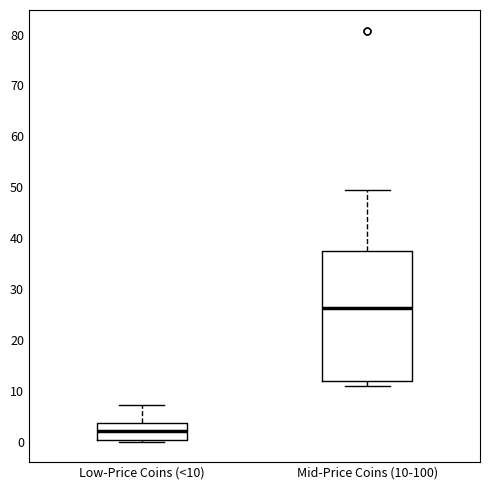

Where is the upper edge of the box for Low-Price Coins (<10) on the y-axis? The values are not printed on the chart, so give them approximately, as read against the axis.

4